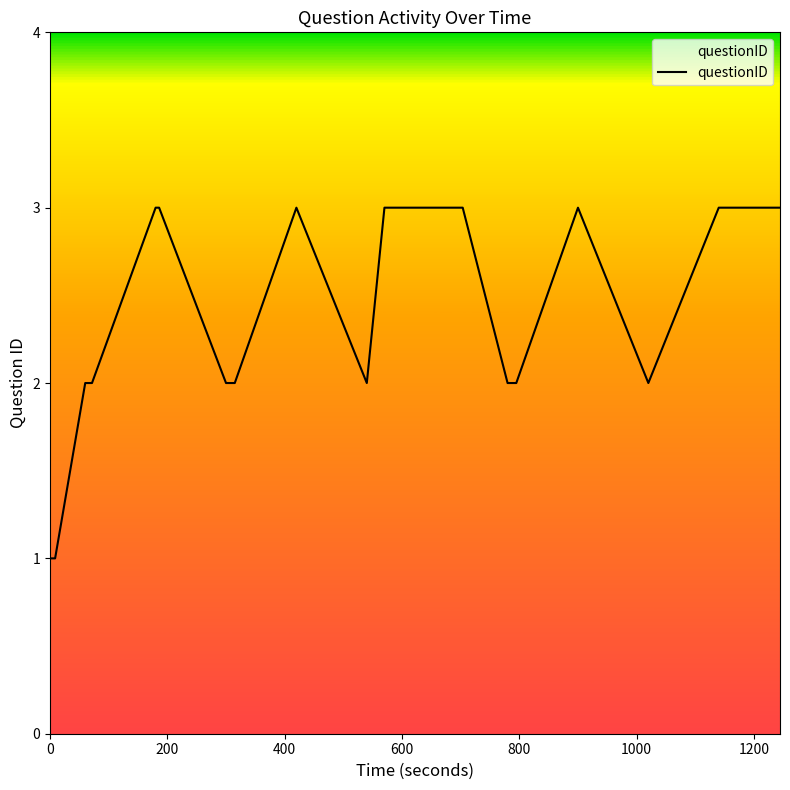

What is the greatest value displayed?

3